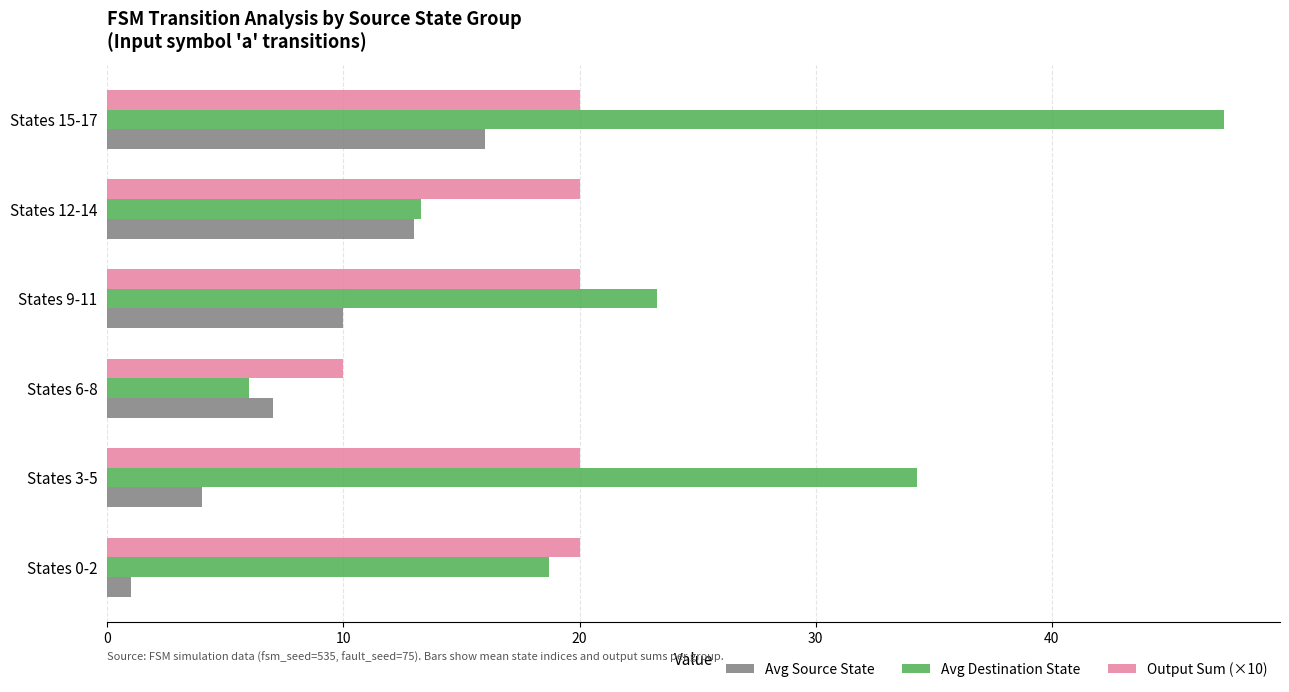

Which series has the largest range (max minus min)?

Avg Destination State